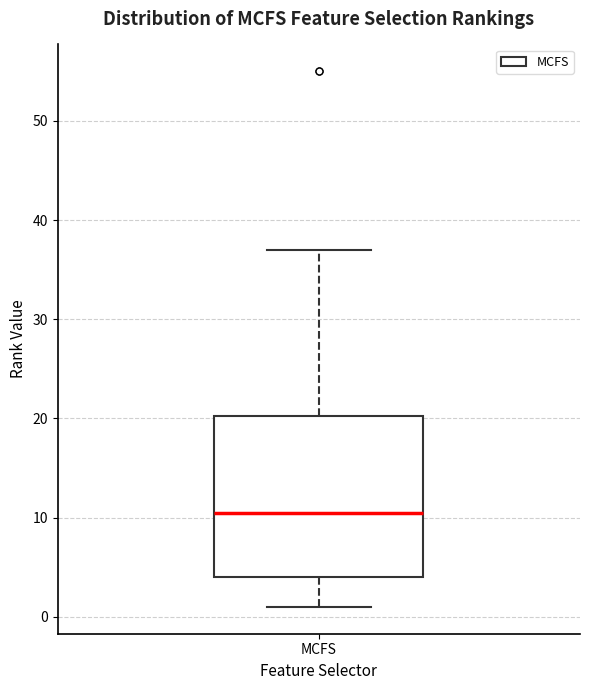

Transcribe this box plot: give where the median line is, the range the box spans, and where the two whiskers end, as read against the y-axis. The values are not printed on the chart, so give them approximately, as read against the axis.

median 11, box 4 to 20, whiskers 1 to 37